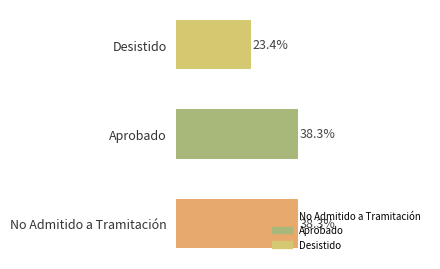

Which label corresponds to the smallest value in the chart?

Desistido